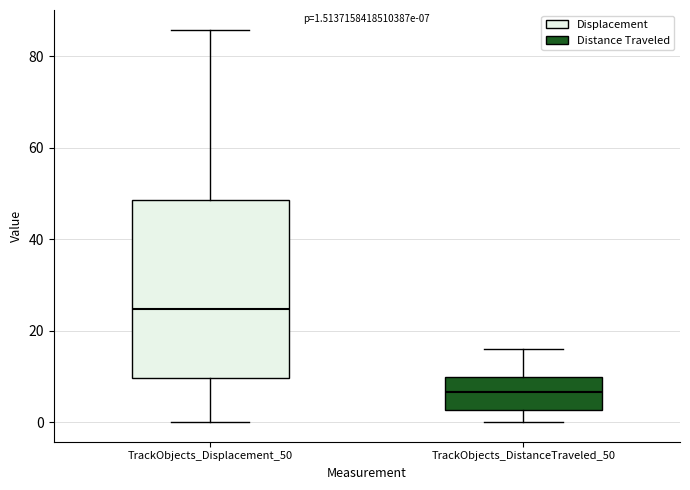

Which box is the tallest, from its lower edge to its upper edge?

TrackObjects_Displacement_50